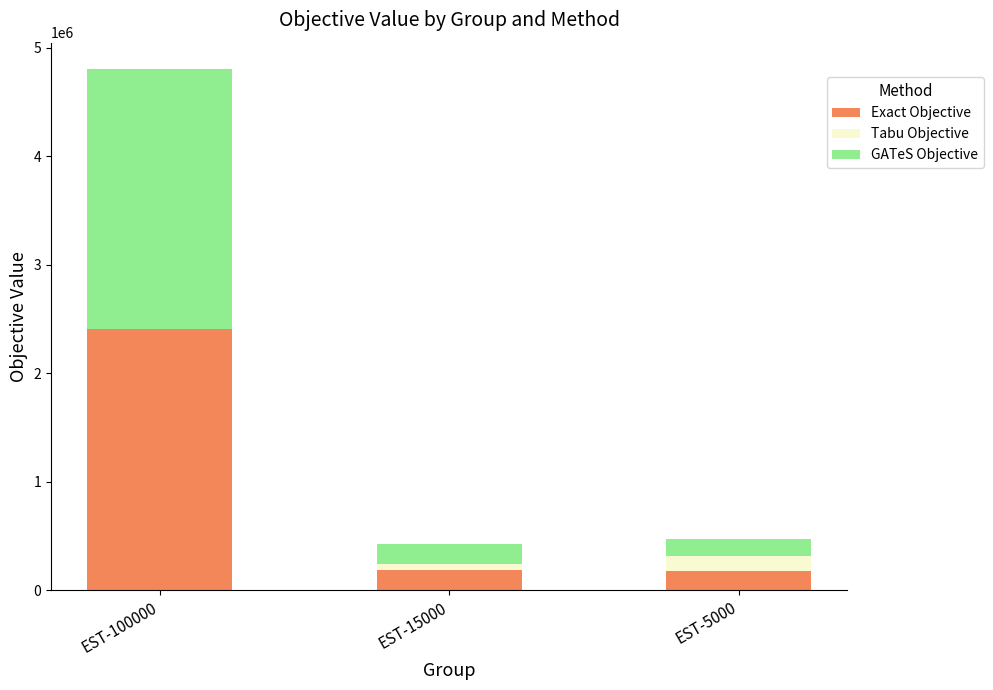

Where is Exact Objective nearest to the value 1289526?

EST-15000